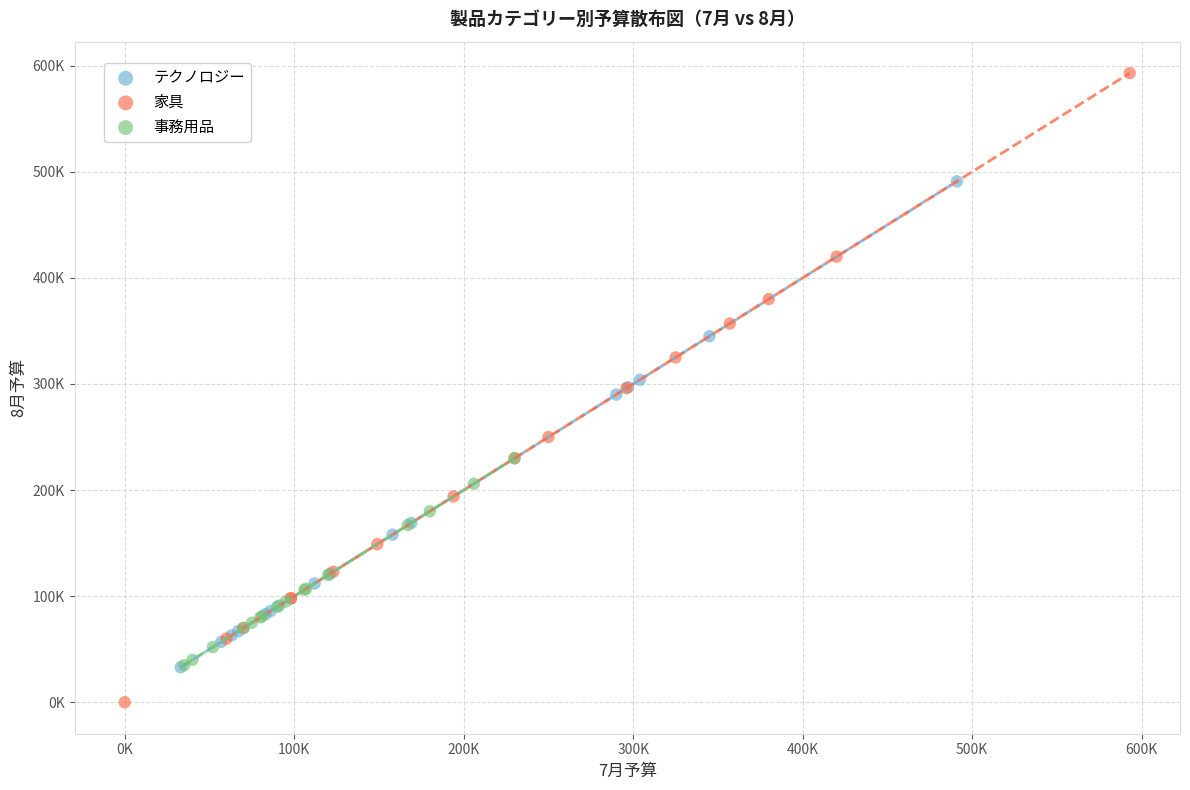

What are all the series names shown in the legend?

テクノロジー, 家具, 事務用品